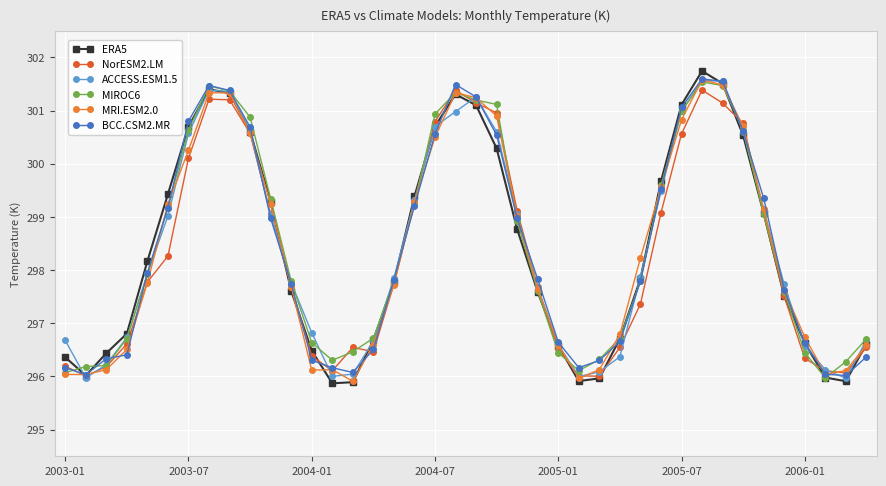

What is the label of the 3rd point from the left?

2004-01